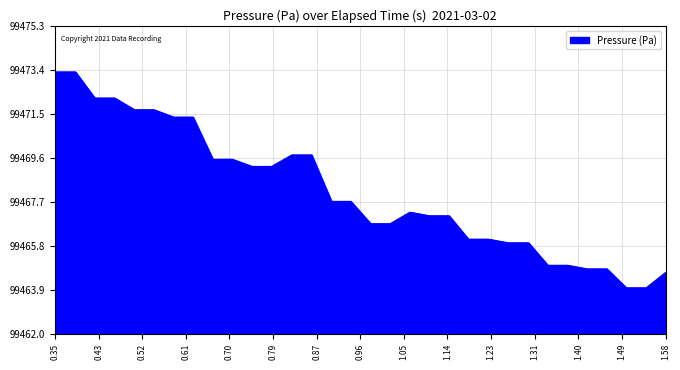

What is the minimum value shown in the chart?

99464.0